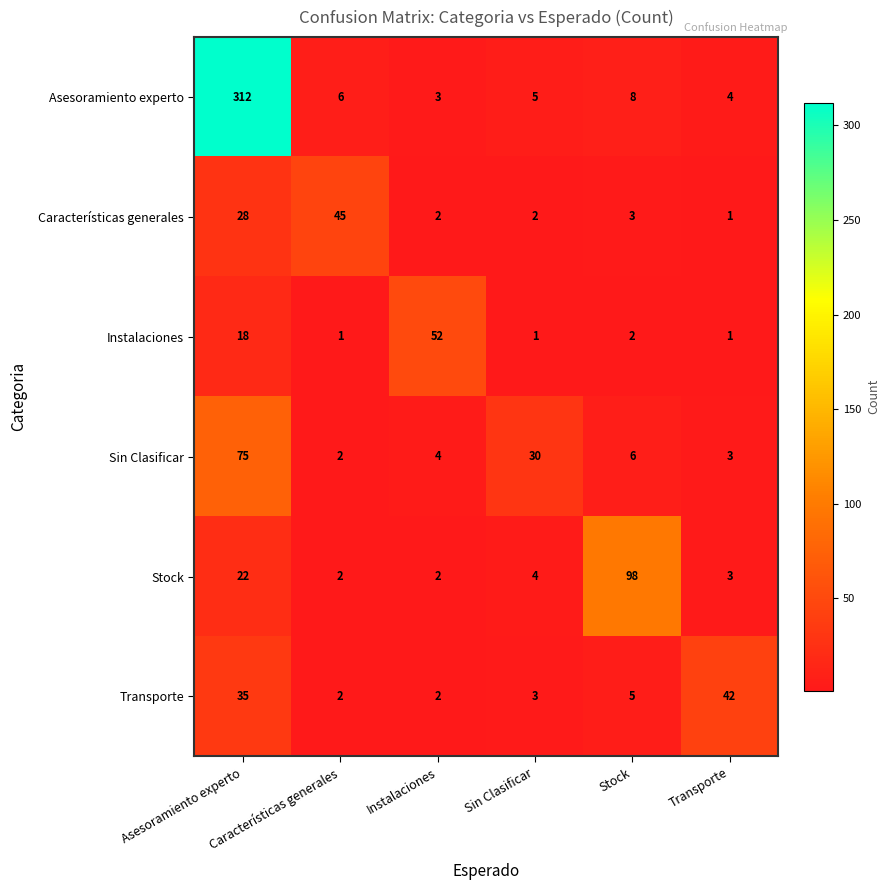

Which series has the largest range (max minus min)?

Asesoramiento experto